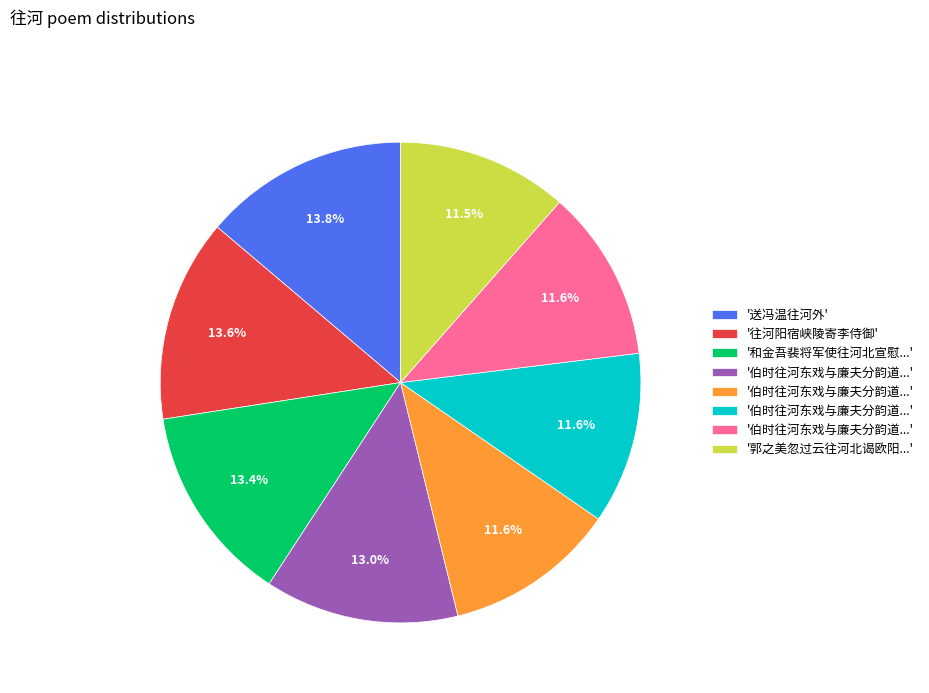

Is there a majority slice in this chart?

No